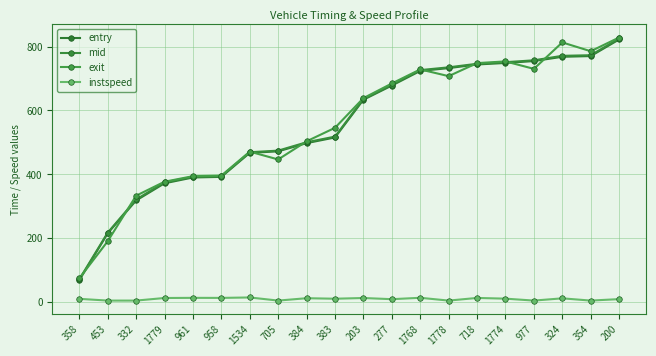

Is it true that mid equals 156.5 at 1768?

False